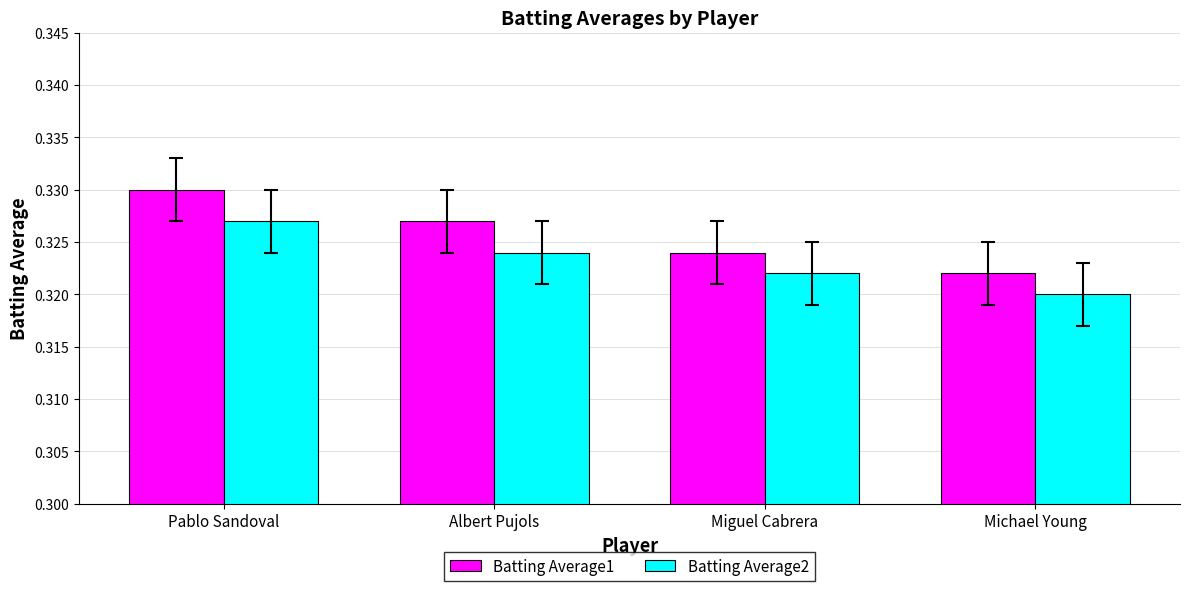

Is the value of Batting Average2 at Miguel Cabrera greater than the value of Batting Average1 at Pablo Sandoval?

No